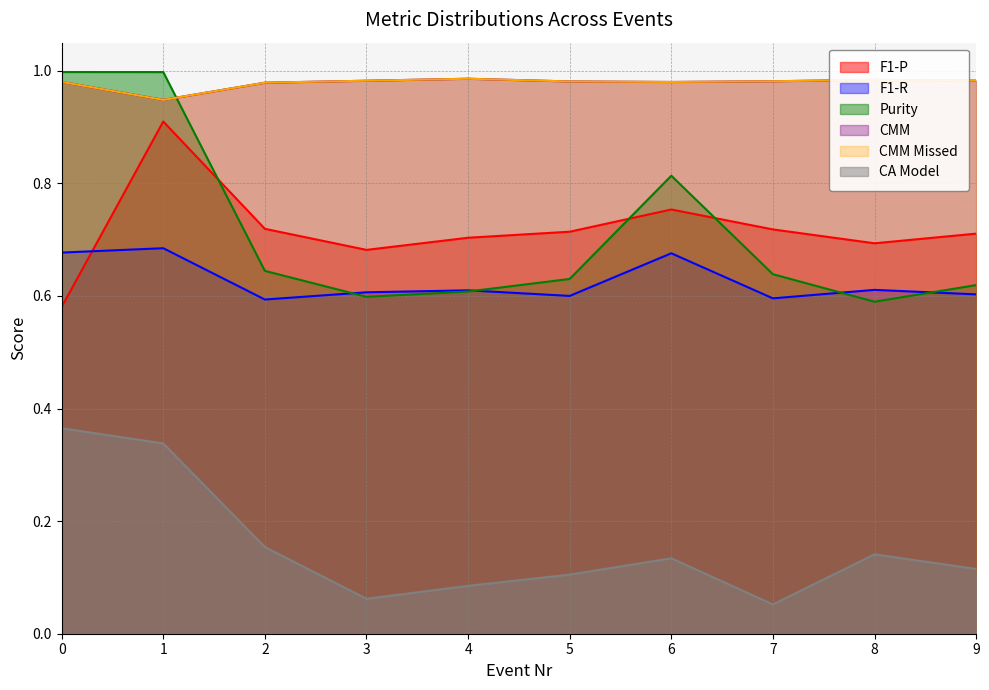

True or false: F1-P and CMM cross at least once.

False